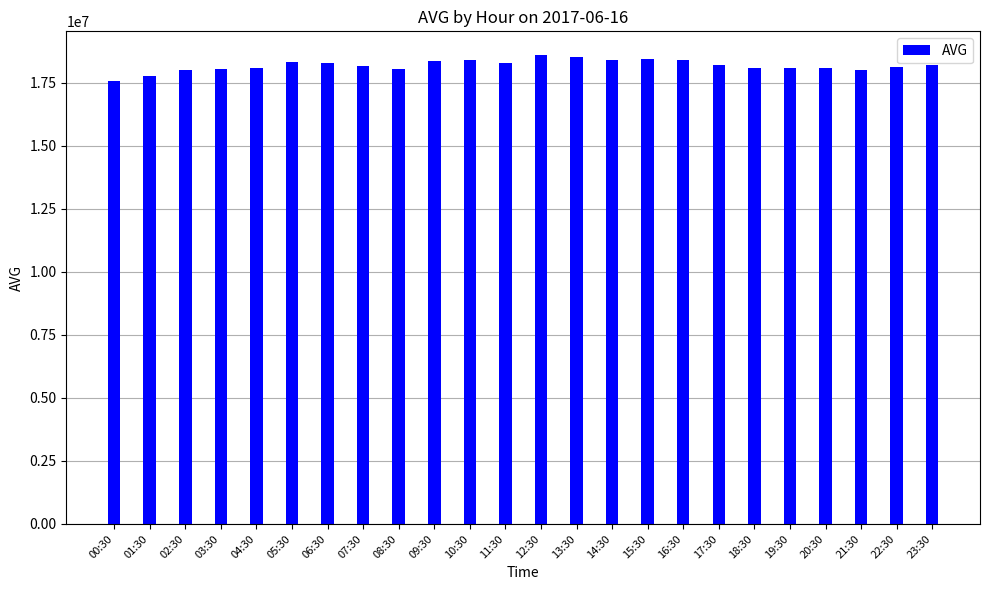

What is the change in value from 02:30 to 19:30?

+50495